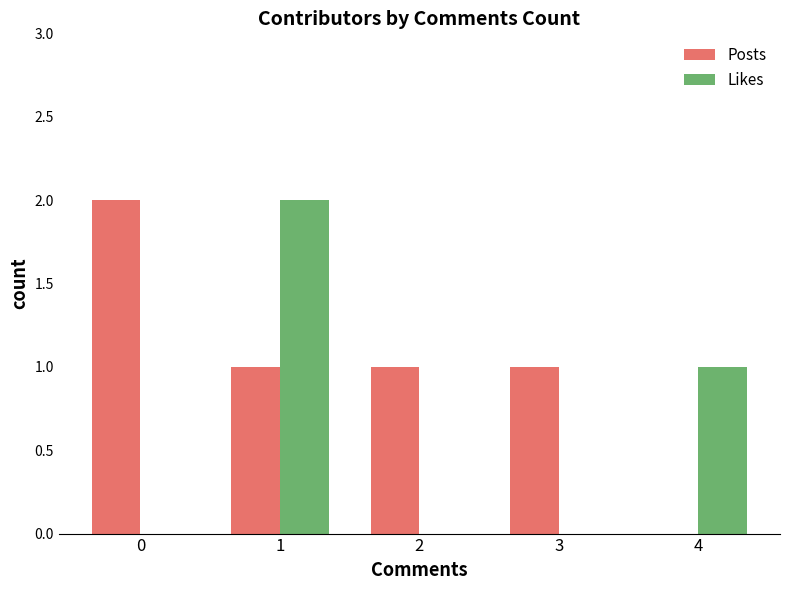

Reading left to right, transcribe all the data shown in this chart.

Posts: 0=2	1=1	2=1	3=1	4=0
Likes: 0=0	1=2	2=0	3=0	4=1